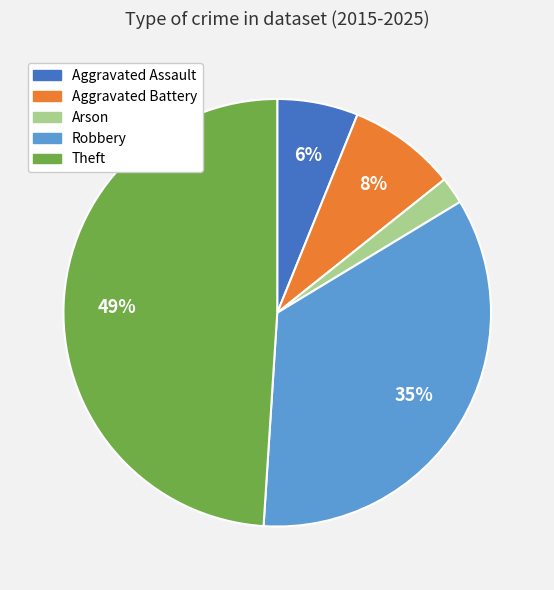

Combined, do Robbery and Aggravated Assault account for over 50%?

No